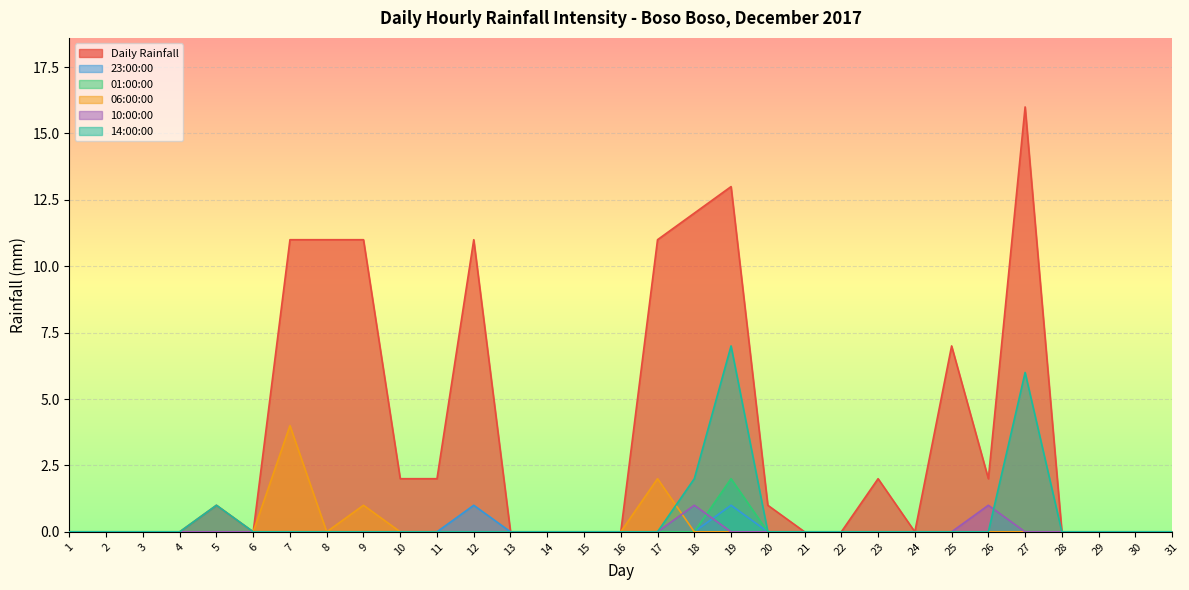

Reading left to right, list all the values displayed in this chart.

Daily Rainfall: 1=0	2=0	3=0	4=0	5=1	6=0	7=11	8=11	9=11	10=2	11=2	12=11	13=0	14=0	15=0	16=0	17=11	18=12	19=13	20=1	21=0	22=0	23=2	24=0	25=7	26=2	27=16	28=0	29=0	30=0	31=0
23:00:00: 1=0	2=0	3=0	4=0	5=0	6=0	7=0	8=0	9=0	10=0	11=0	12=1	13=0	14=0	15=0	16=0	17=0	18=0	19=1	20=0	21=0	22=0	23=0	24=0	25=0	26=0	27=0	28=0	29=0	30=0	31=0
01:00:00: 1=0	2=0	3=0	4=0	5=0	6=0	7=0	8=0	9=0	10=0	11=0	12=0	13=0	14=0	15=0	16=0	17=0	18=0	19=2	20=0	21=0	22=0	23=0	24=0	25=0	26=0	27=0	28=0	29=0	30=0	31=0
06:00:00: 1=0	2=0	3=0	4=0	5=0	6=0	7=4	8=0	9=1	10=0	11=0	12=0	13=0	14=0	15=0	16=0	17=2	18=0	19=0	20=0	21=0	22=0	23=0	24=0	25=0	26=0	27=0	28=0	29=0	30=0	31=0
10:00:00: 1=0	2=0	3=0	4=0	5=0	6=0	7=0	8=0	9=0	10=0	11=0	12=0	13=0	14=0	15=0	16=0	17=0	18=1	19=0	20=0	21=0	22=0	23=0	24=0	25=0	26=1	27=0	28=0	29=0	30=0	31=0
14:00:00: 1=0	2=0	3=0	4=0	5=1	6=0	7=0	8=0	9=0	10=0	11=0	12=0	13=0	14=0	15=0	16=0	17=0	18=2	19=7	20=0	21=0	22=0	23=0	24=0	25=0	26=0	27=6	28=0	29=0	30=0	31=0